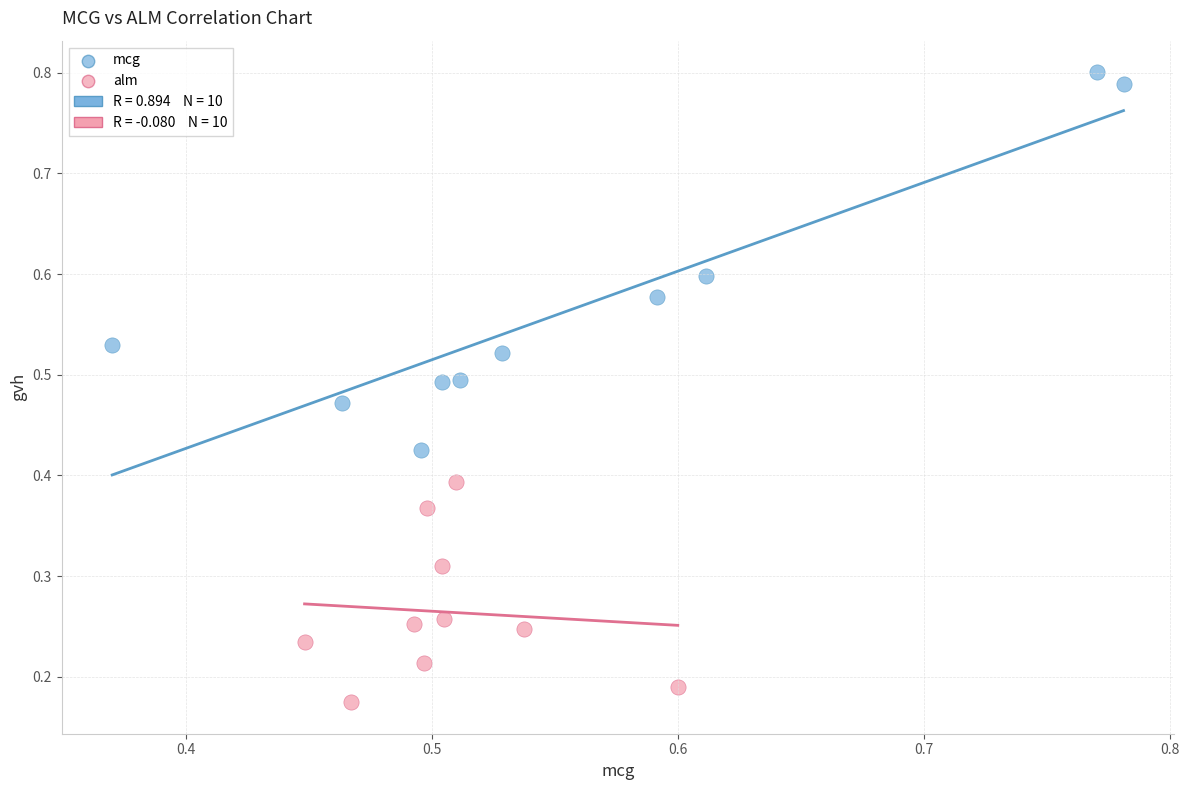

Which series reaches the minimum Y coordinate?

alm